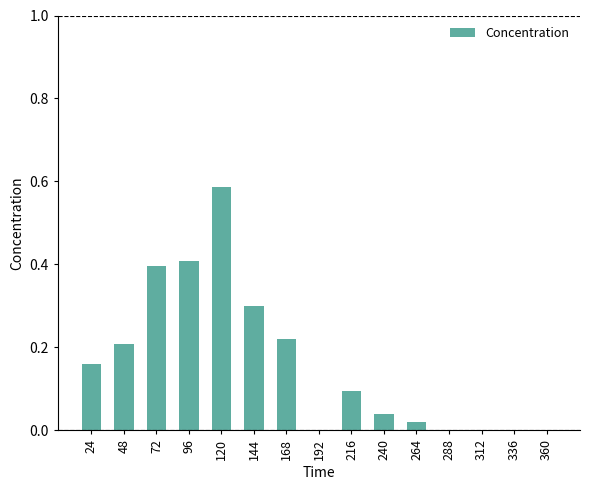

The chart shows a value of -0.3 at 336. True or false?

False